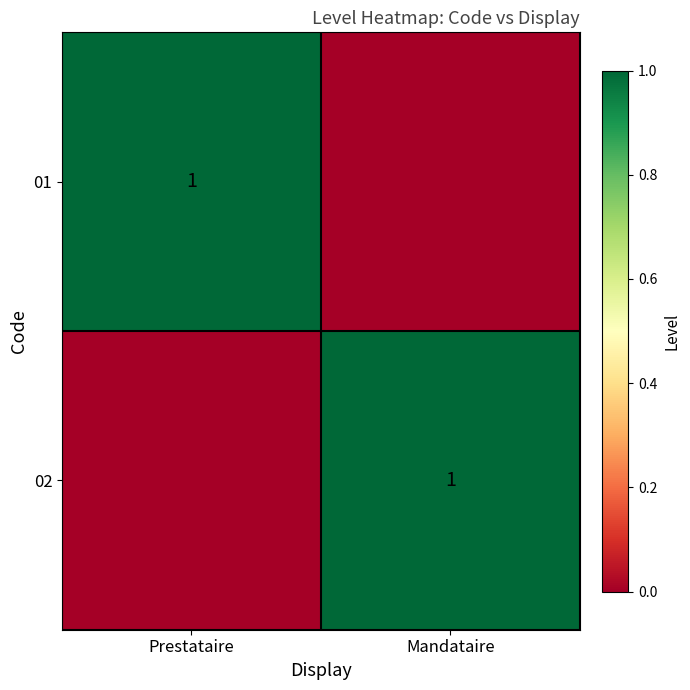

The 02 series shows 1 at Mandataire. True or false?

True